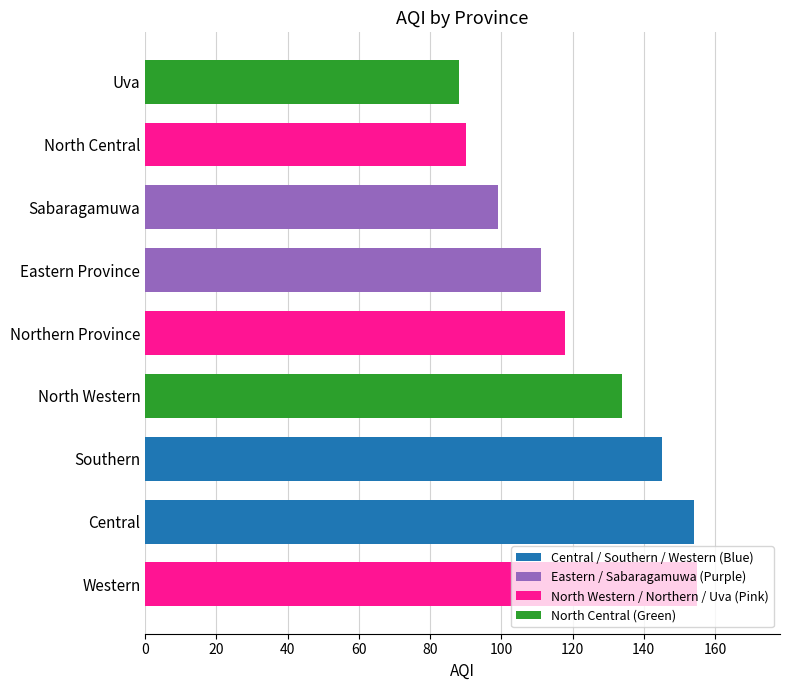

Where is the data nearest to the value 121?

Northern Province